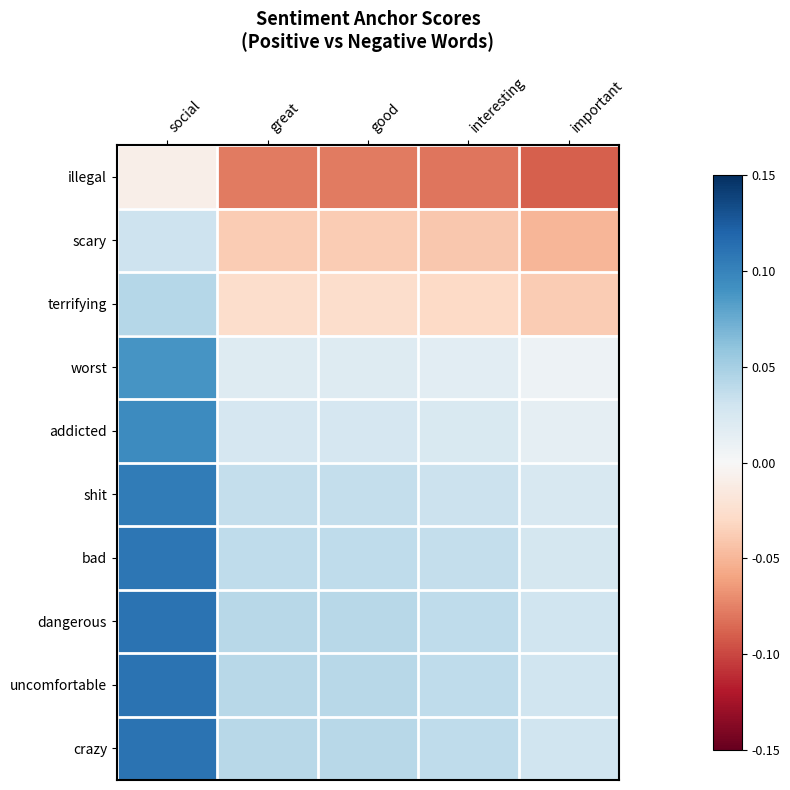

Between good and important, which series saw the biggest shift?

illegal